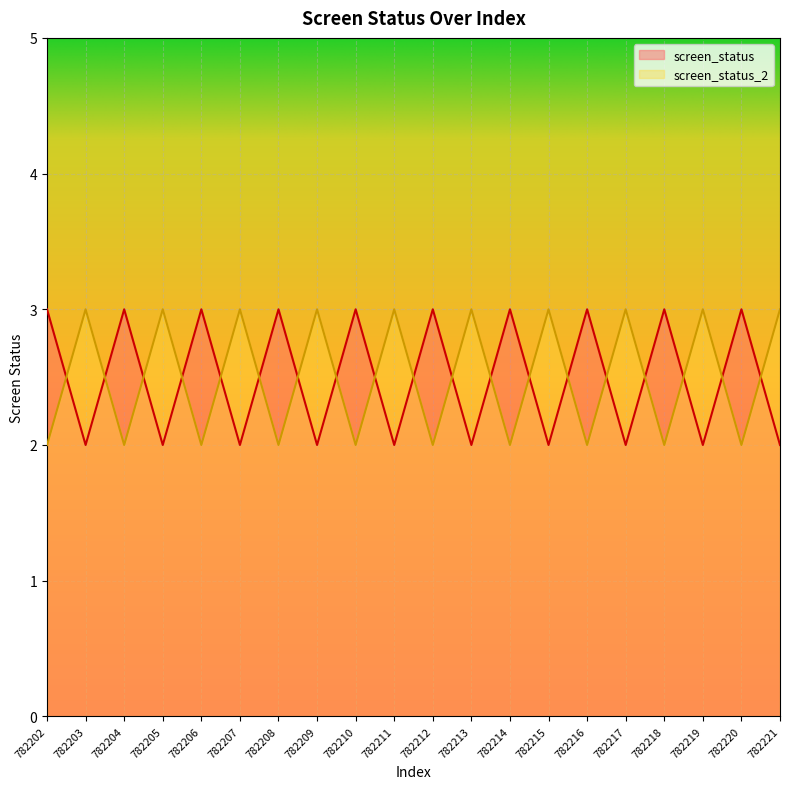

How many intersections are there between screen_status and screen_status_2?

19